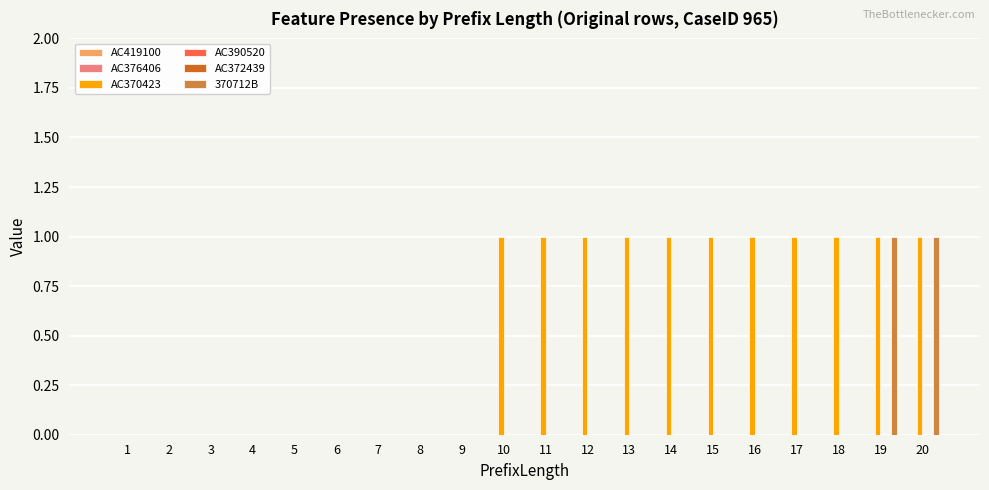

Which category has the lowest value across all series?

1